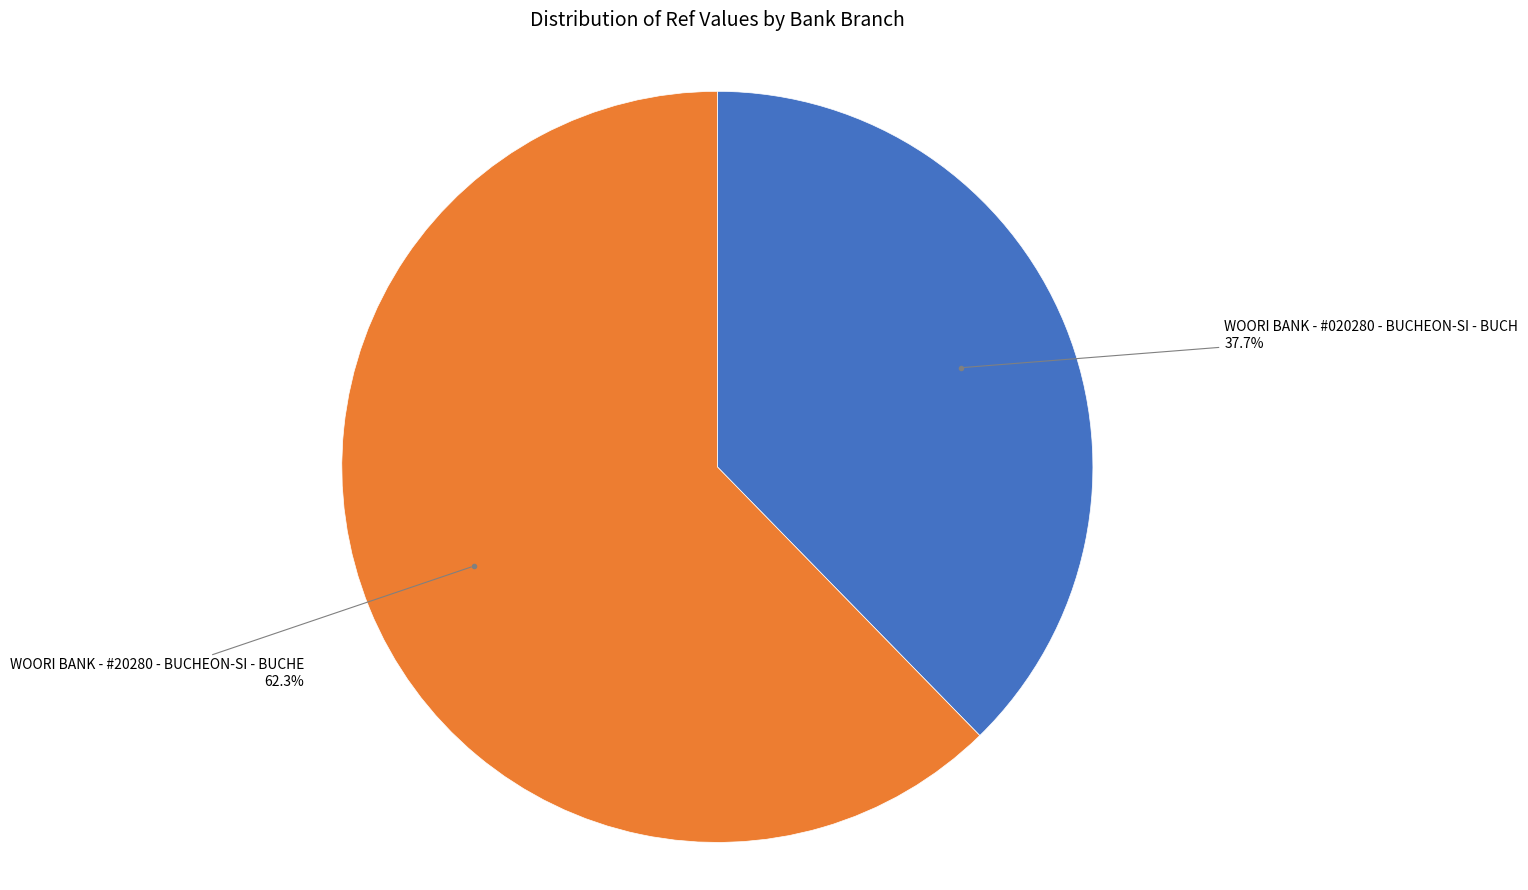

Does any single category account for the majority?

Yes